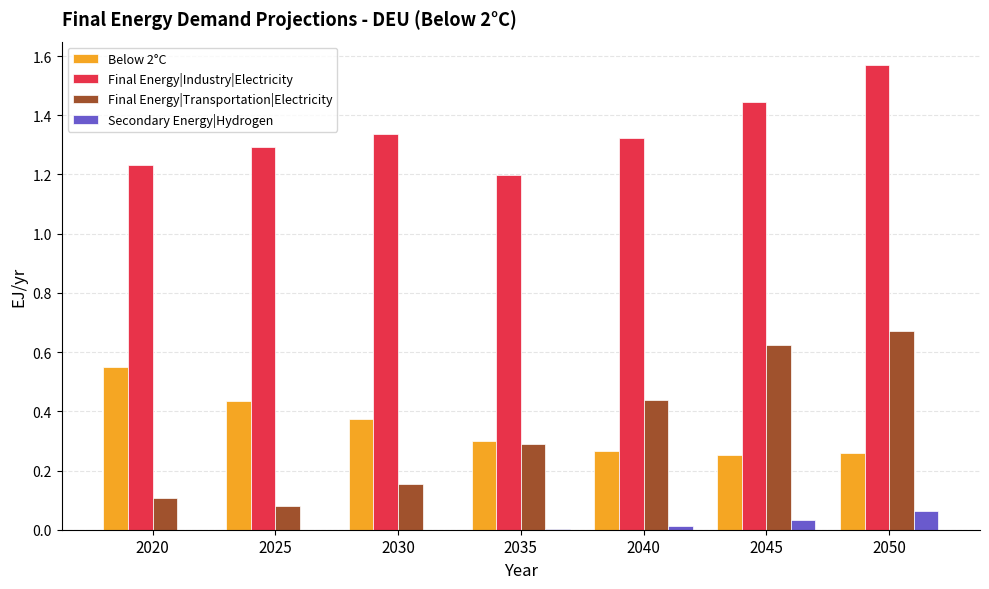

Which label corresponds to the largest value in the chart?

2050